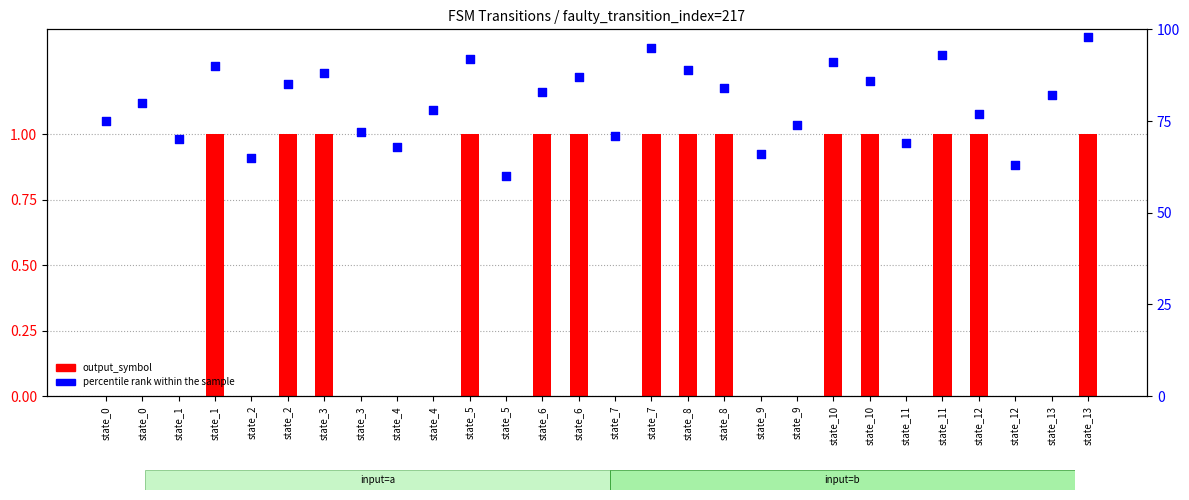

What is the total value across all series at state_11?

69